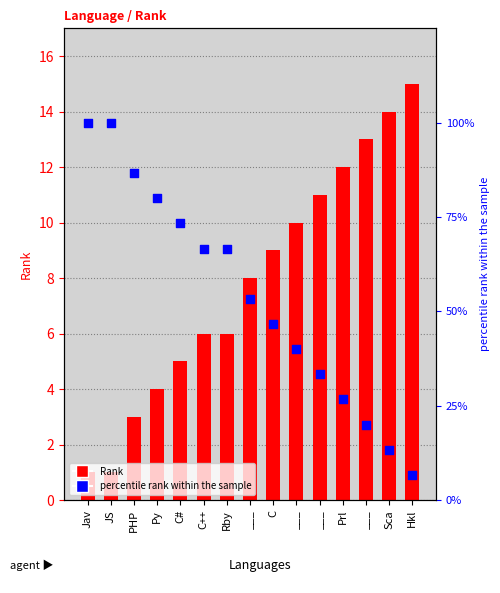

At how many categories does at least one series exceed 12?

15